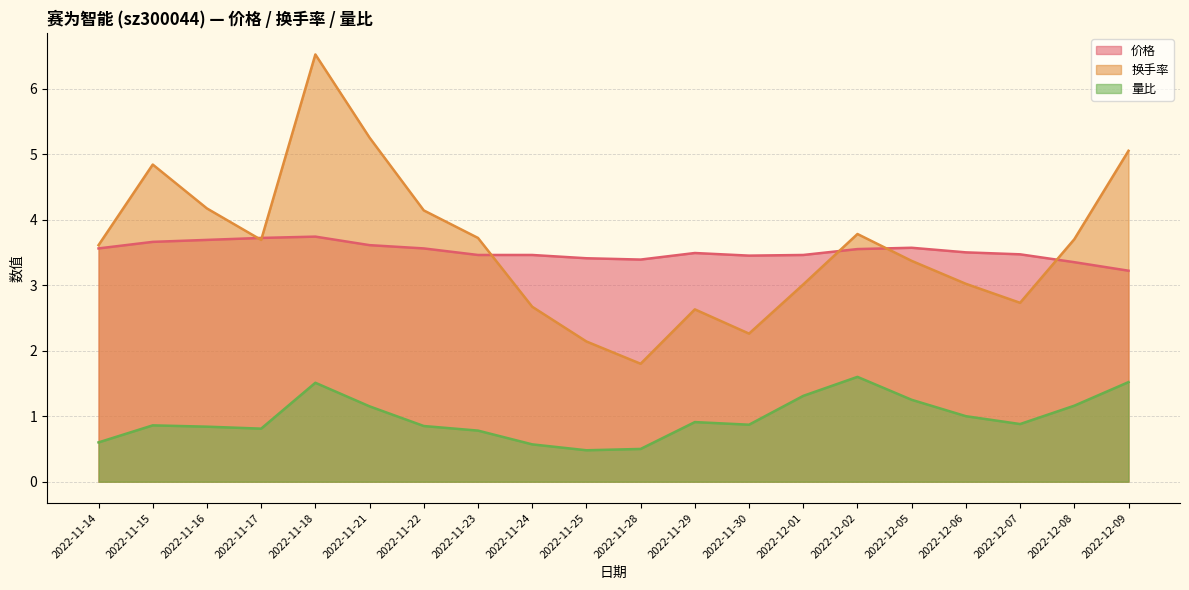

What is the label of the 5th point from the left?

2022-11-18